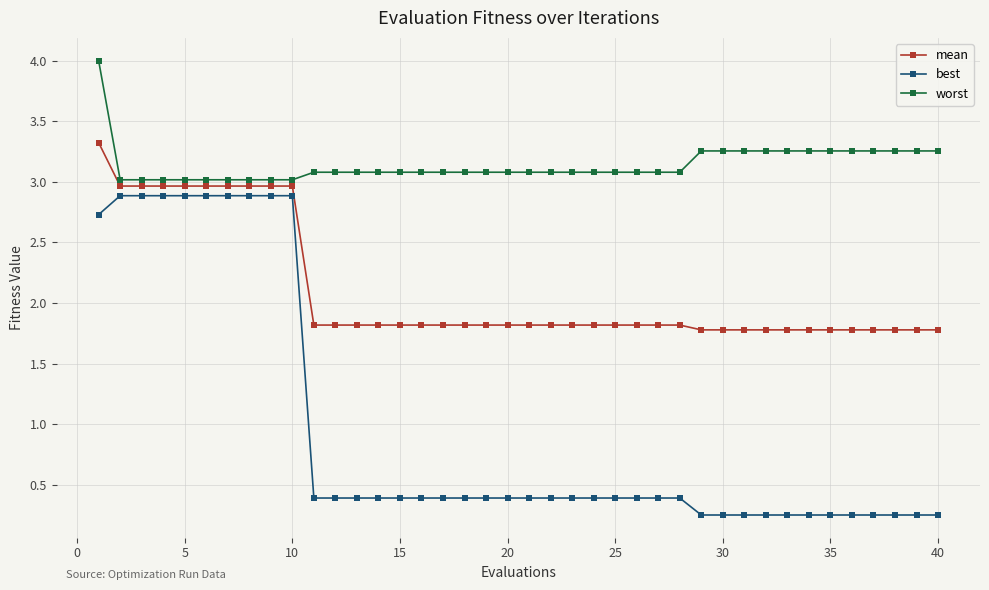

Is this an area chart (filled region under the line)?

No